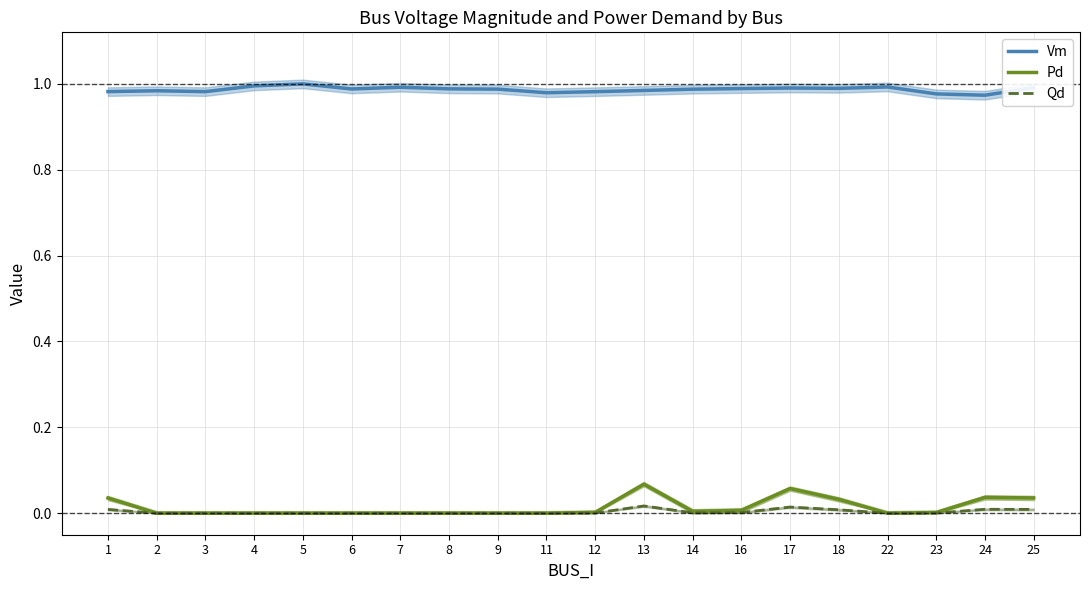

Does the chart have visible grid lines?

Yes